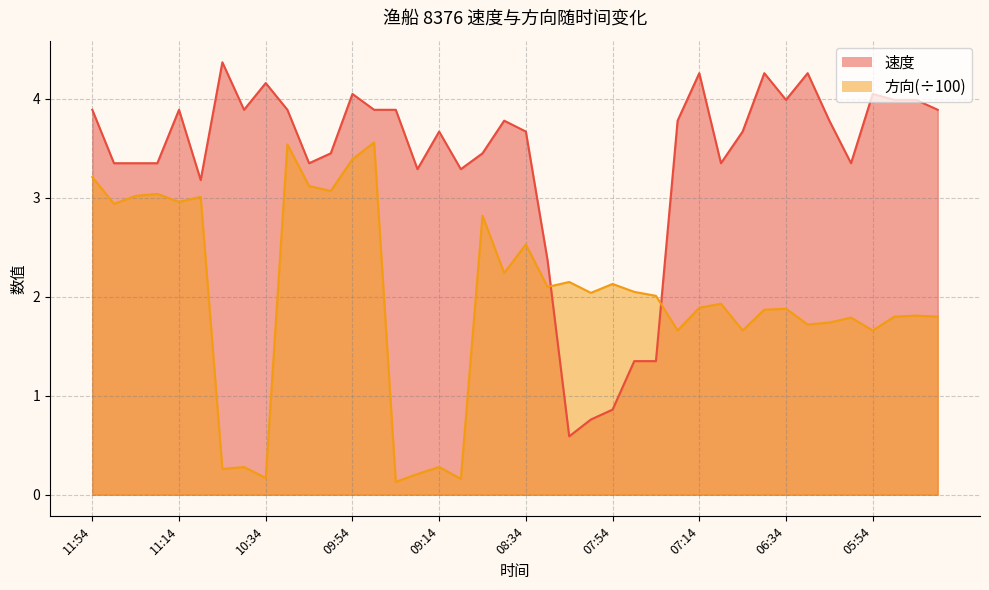

Is it true that 方向 equals 1.7 at 05:54?

True